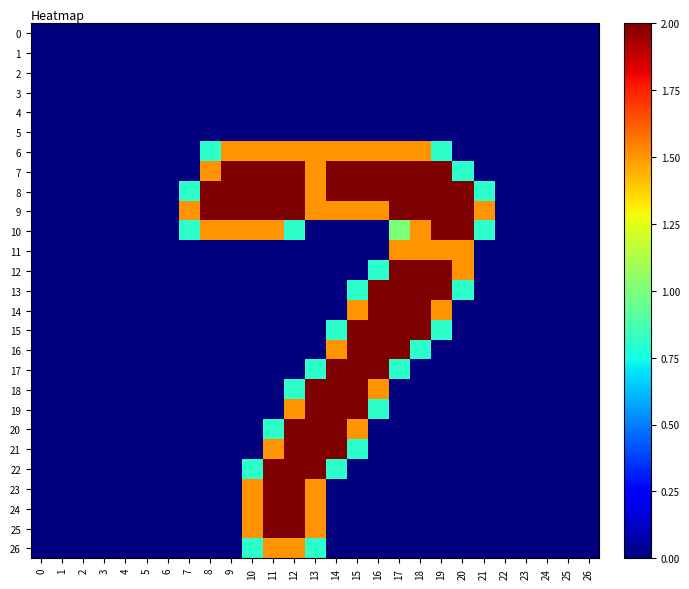

Which has a higher value, 11 or 12?

11